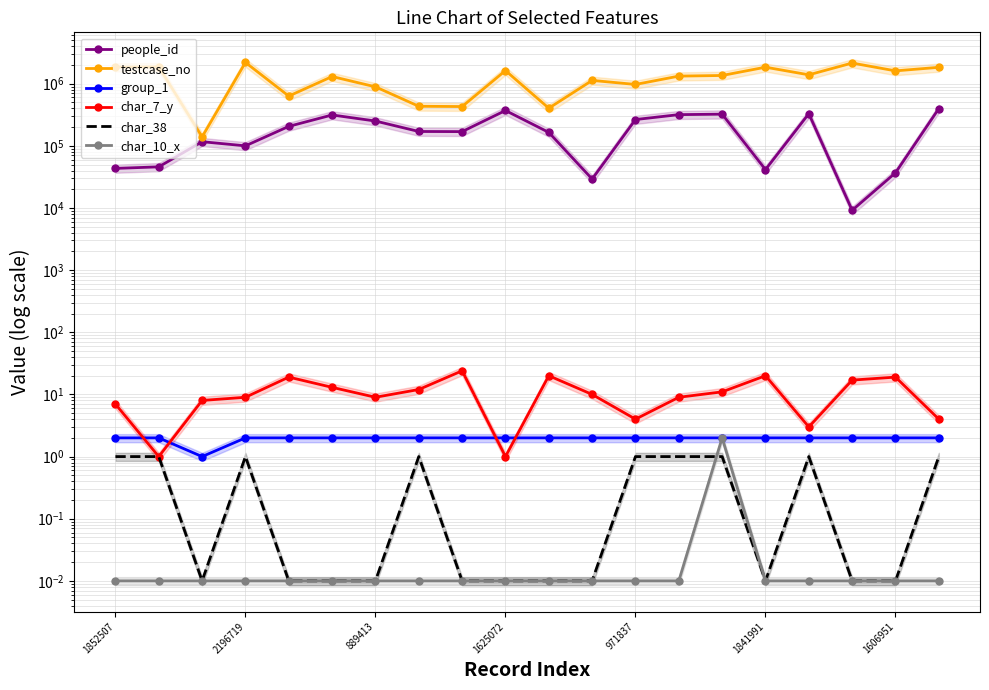

What is the difference between the maximum and minimum values in the char_38 series?

1.0